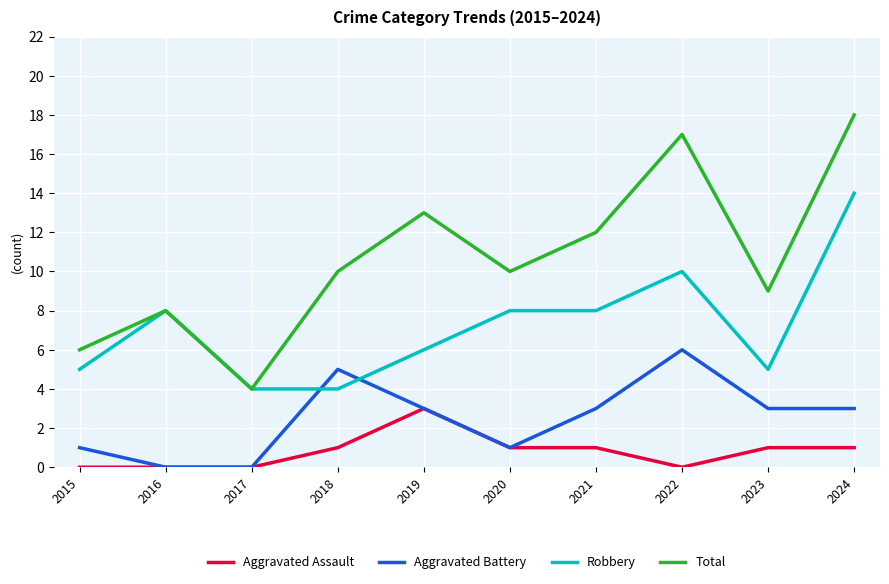

Which series has the largest total across all categories?

Total